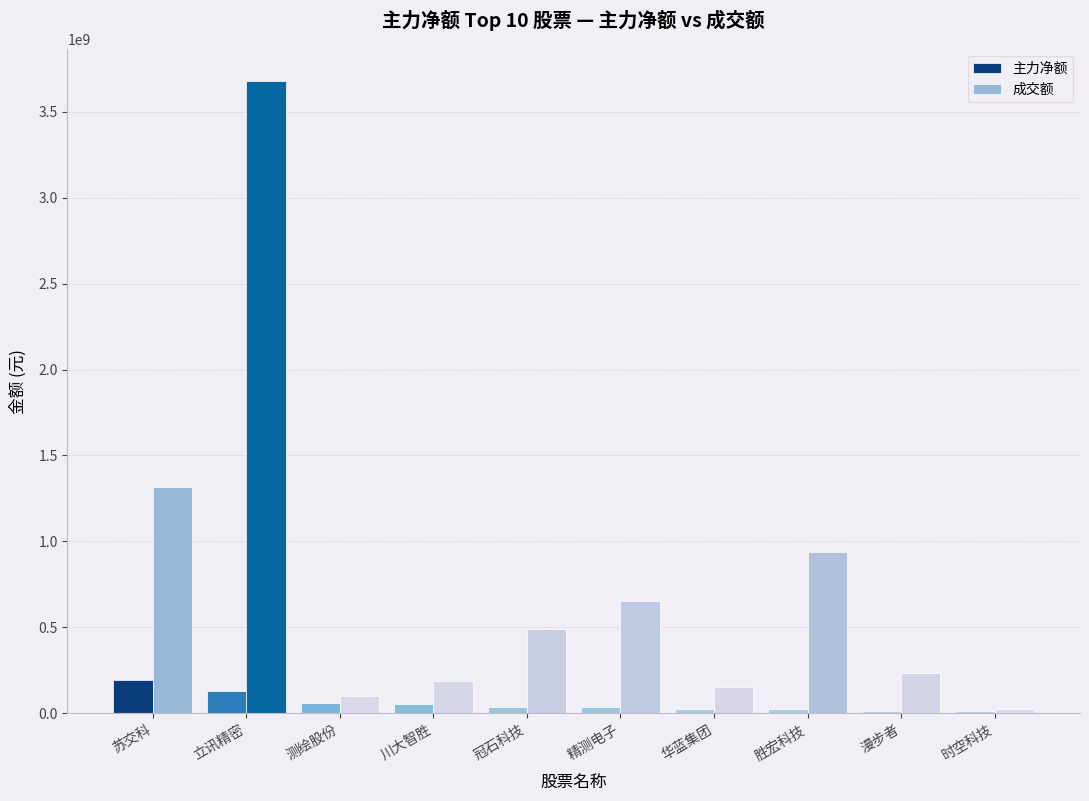

The 成交额 series shows 1318949703 at 苏交科. True or false?

True